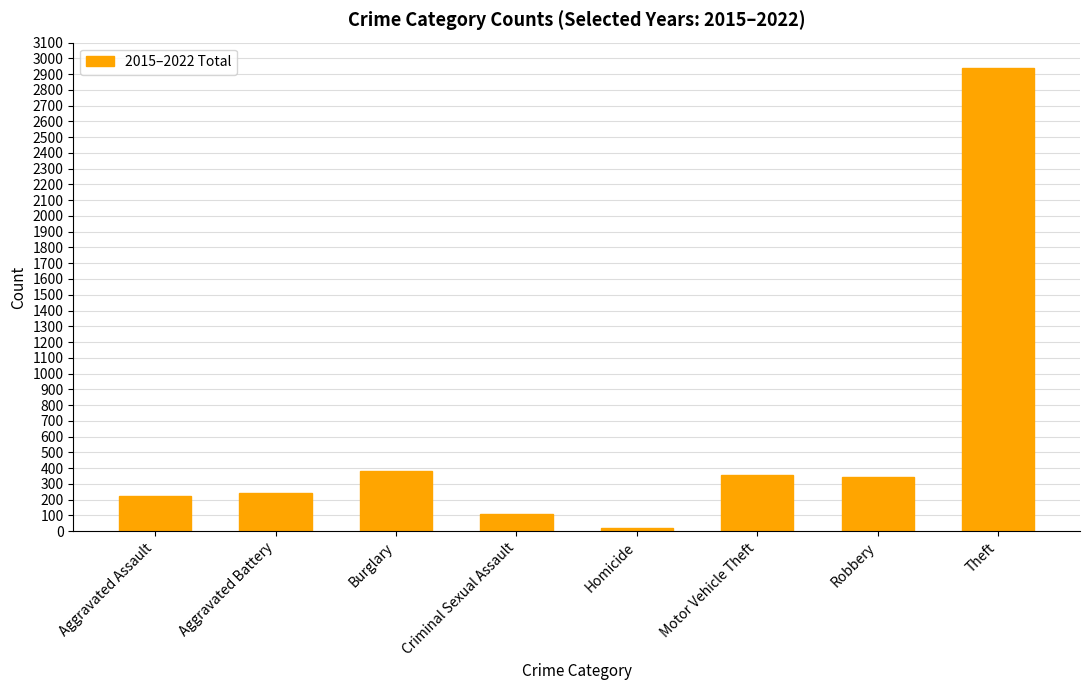

What is the approximate value at Robbery, to the nearest 100?

300